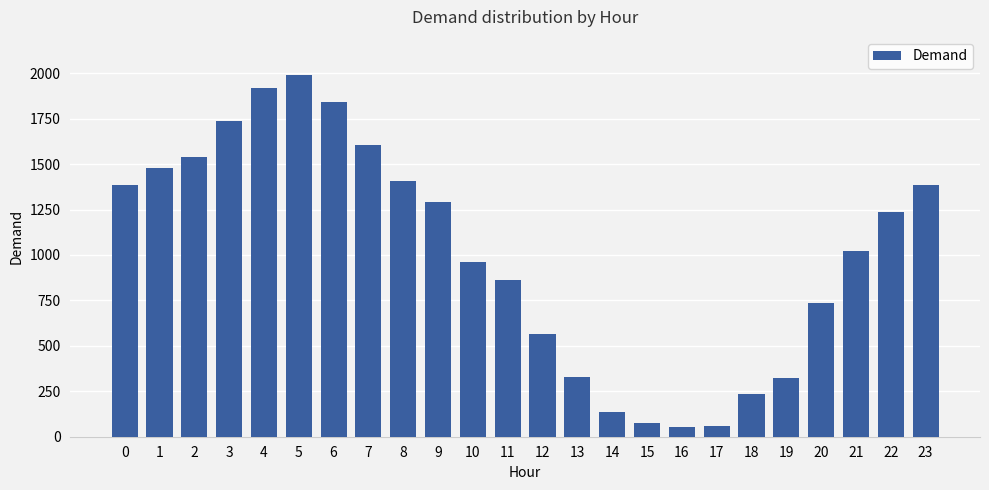

What is the difference between the maximum and minimum values?

1940